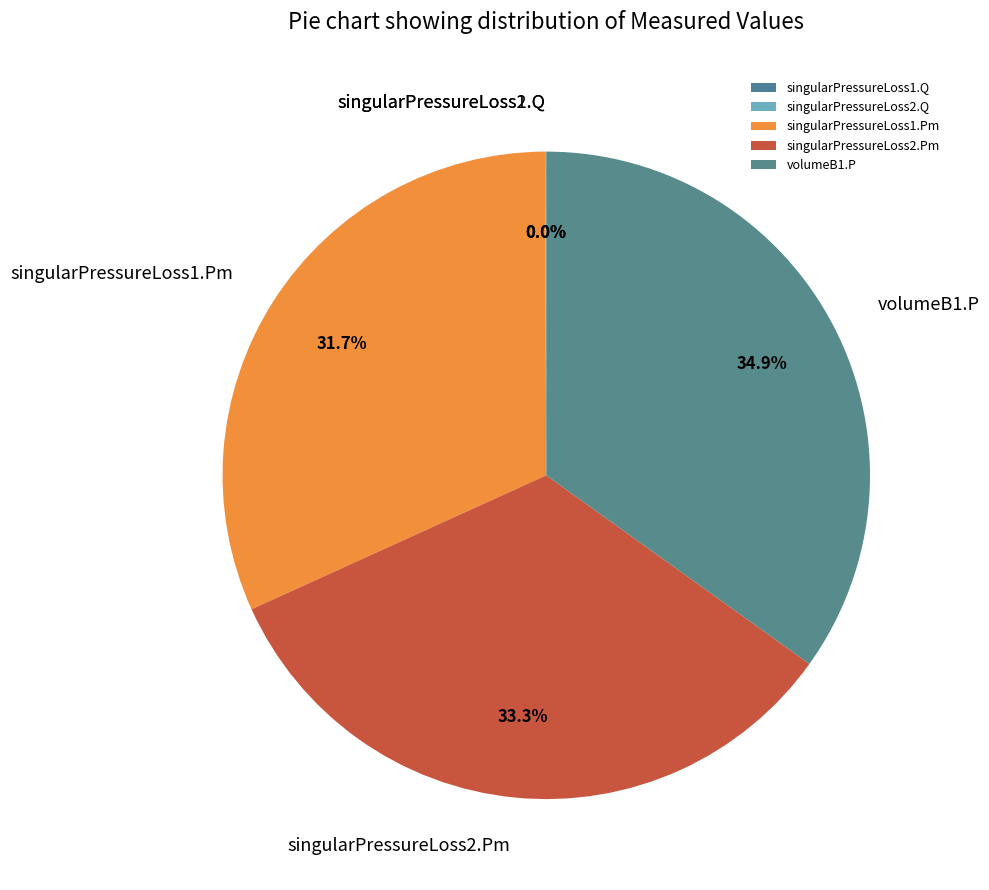

True or false: singularPressureLoss2.Pm accounts for 33% of the total.

True